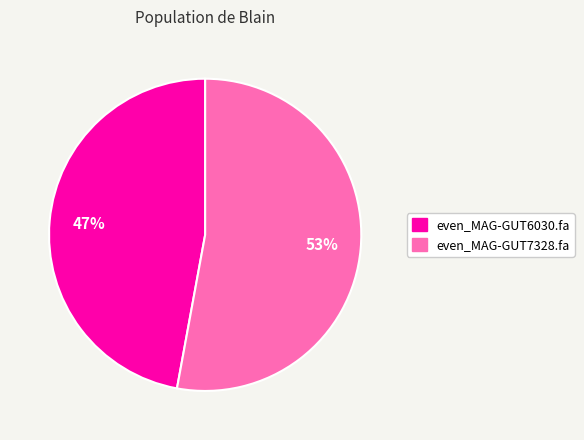

What is the largest slice in the pie chart?

even_MAG-GUT7328.fa